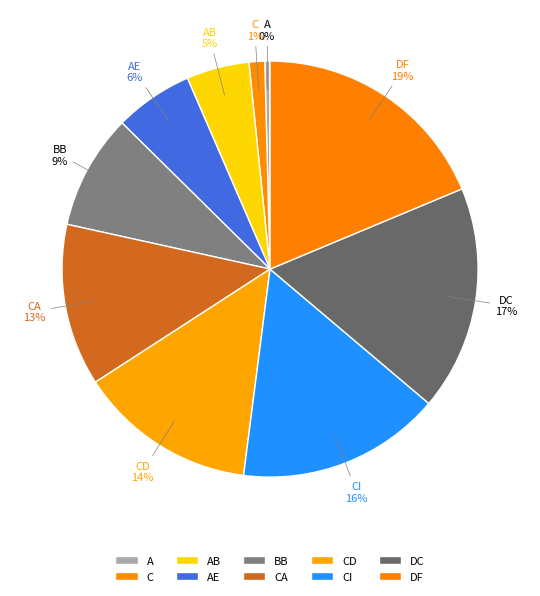

Count the number of slices in the pie.

10